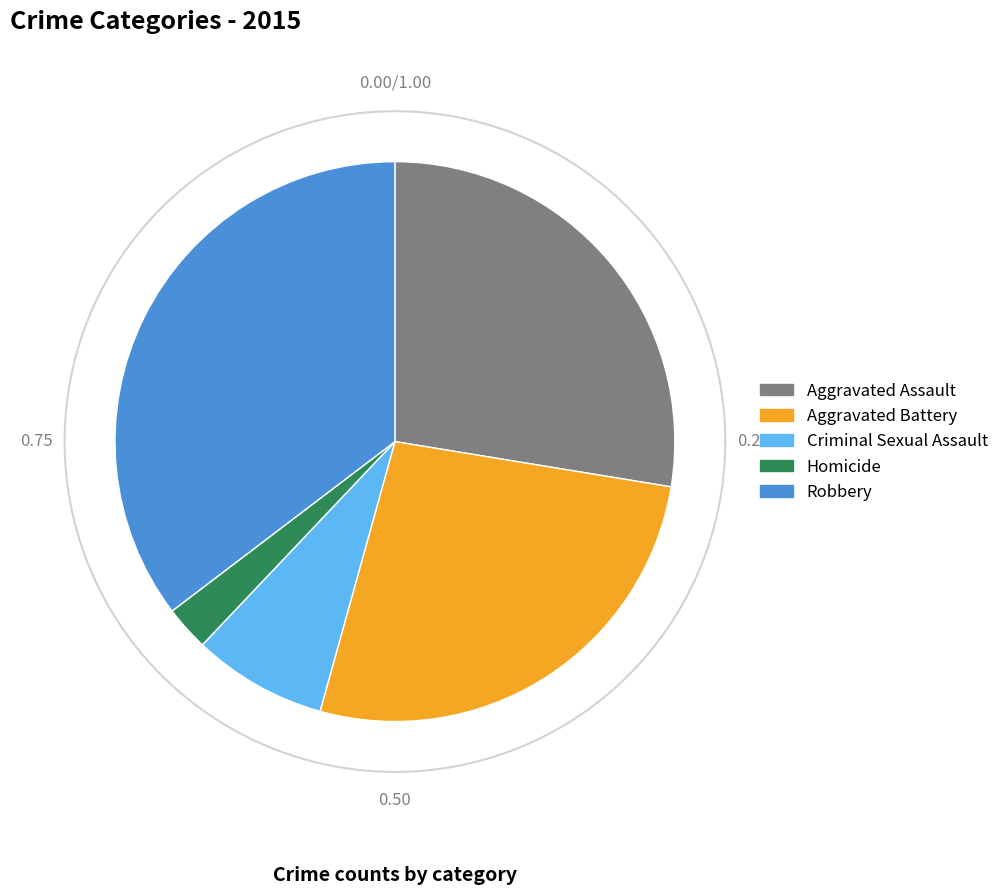

To the nearest percent, what percentage of the pie is Aggravated Assault?

28%